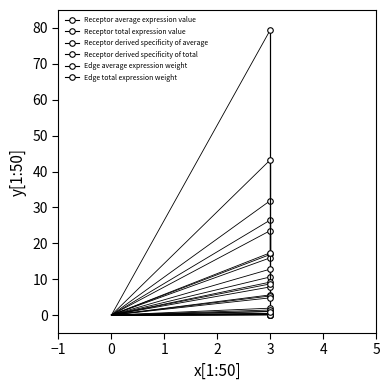

True or false: Receptor total expression value and Receptor derived specificity of total cross at least once.

False